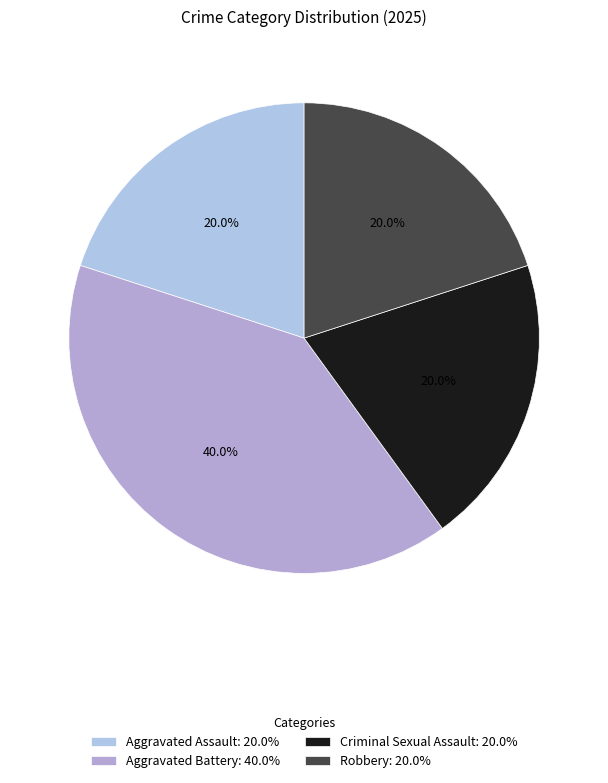

To the nearest percent, what is the difference between the largest and smallest slice percentages?

20%